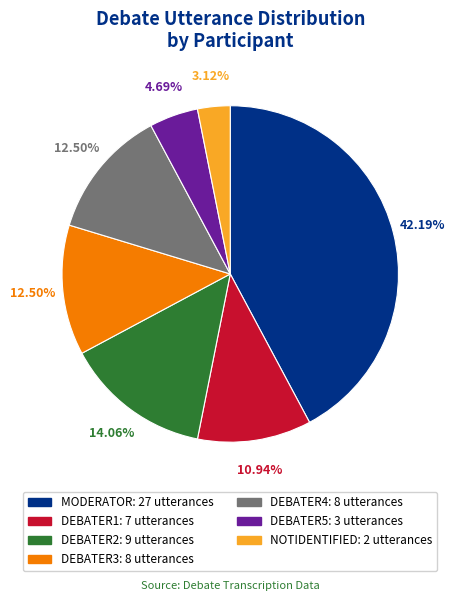

How much of the chart is everything except DEBATER4?

87.5%